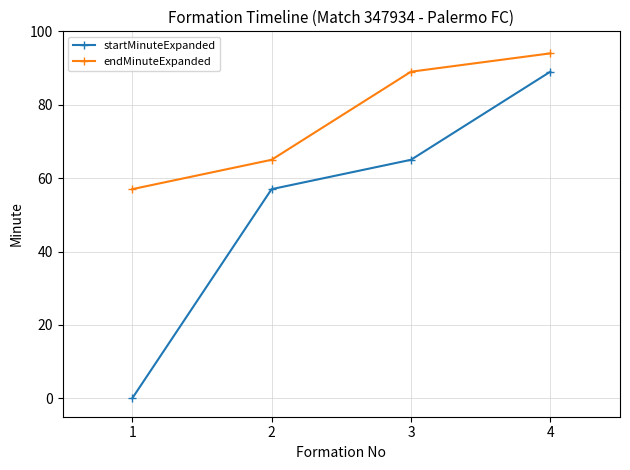

Reading right to left, list all the values displayed in this chart.

startMinuteExpanded: 4=89	3=65	2=57	1=0
endMinuteExpanded: 4=94	3=89	2=65	1=57